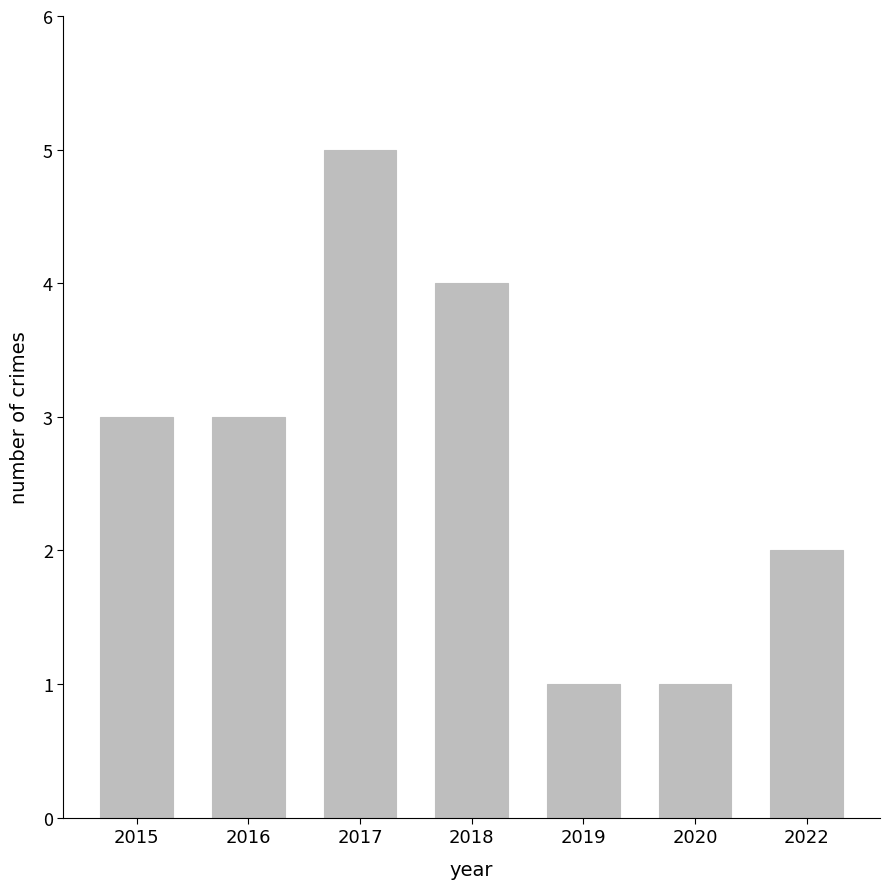

Reading left to right, what are all the values shown in this chart?

2015=3	2016=3	2017=5	2018=4	2019=1	2020=1	2022=2